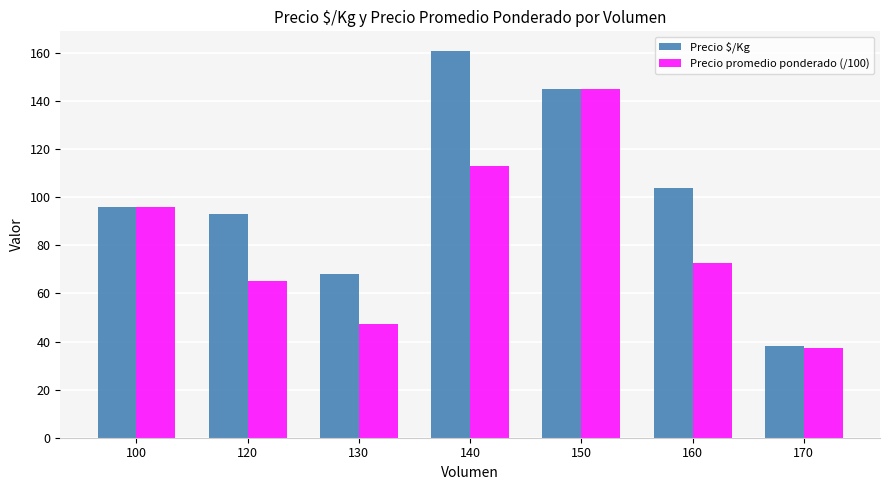

Reading left to right, list all the values displayed in this chart.

Precio $/Kg: 96.0	93.0	68.0	161.0	145.0	104.0	38.0
Precio promedio ponderado (/100): 96.0	65.0	47.5	112.9	145.0	72.5	37.5